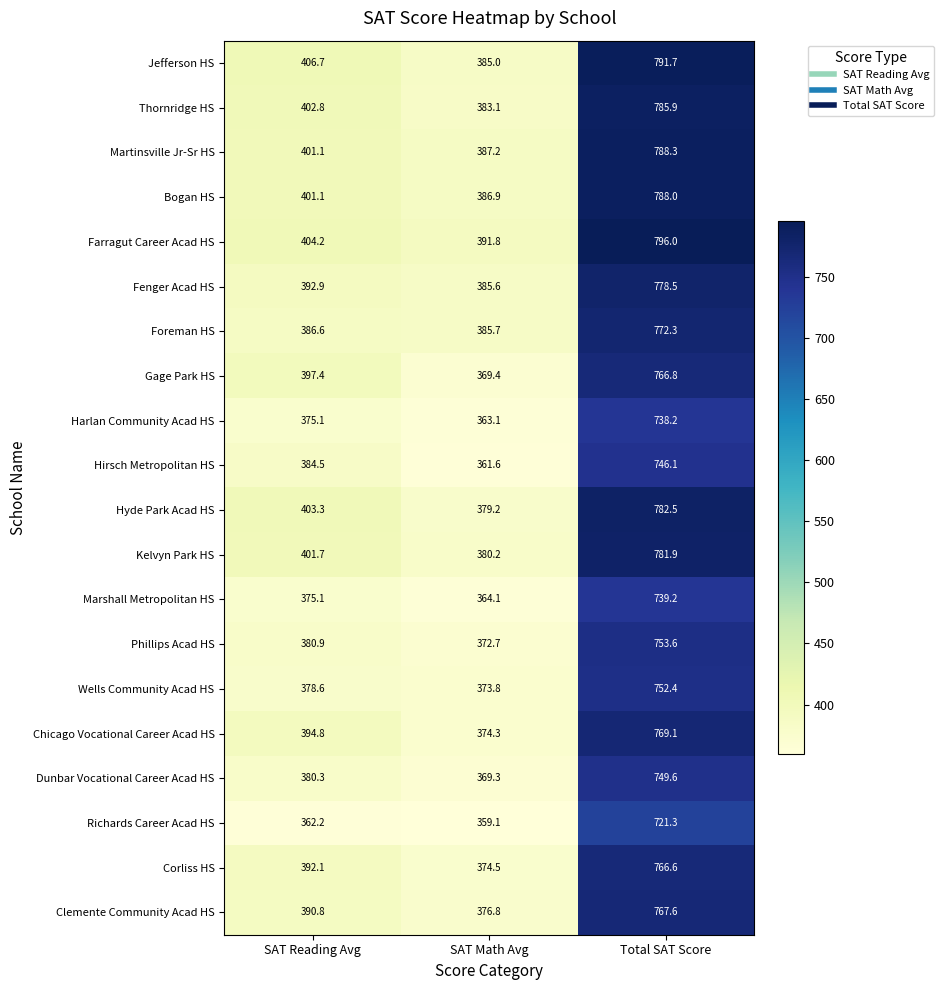

Rank the categories by Corliss HS value from highest to lowest.

Total SAT Score, SAT Reading Avg, SAT Math Avg